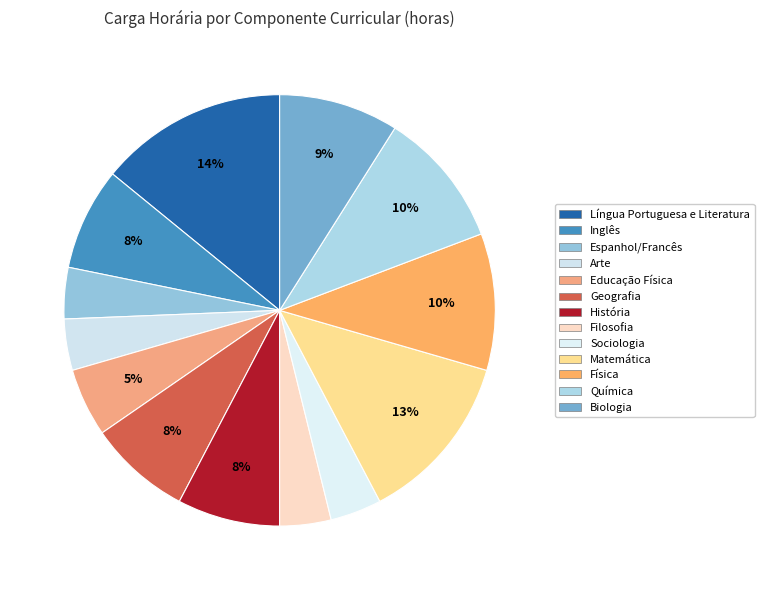

Between Filosofia and História, which is larger?

História